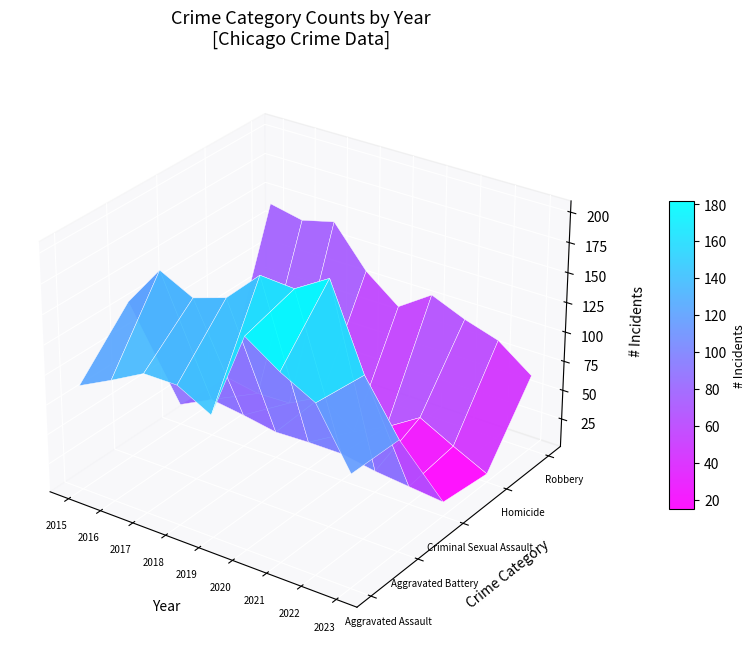

Which series changed the most between 2015 and 2020?

Aggravated Assault